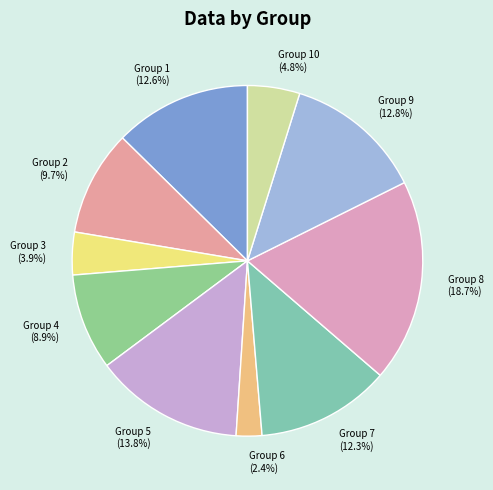

What is the smallest slice in the pie chart?

Group 6